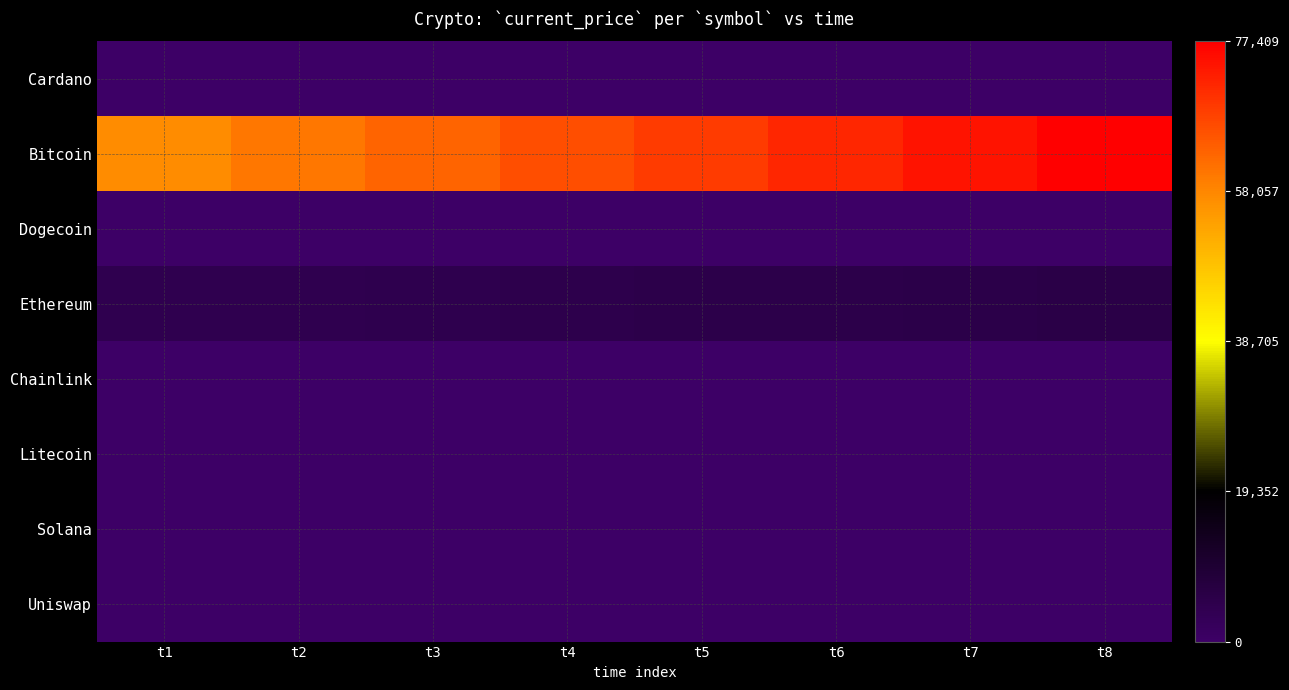

Which has a higher value, t5 or t8?

t8